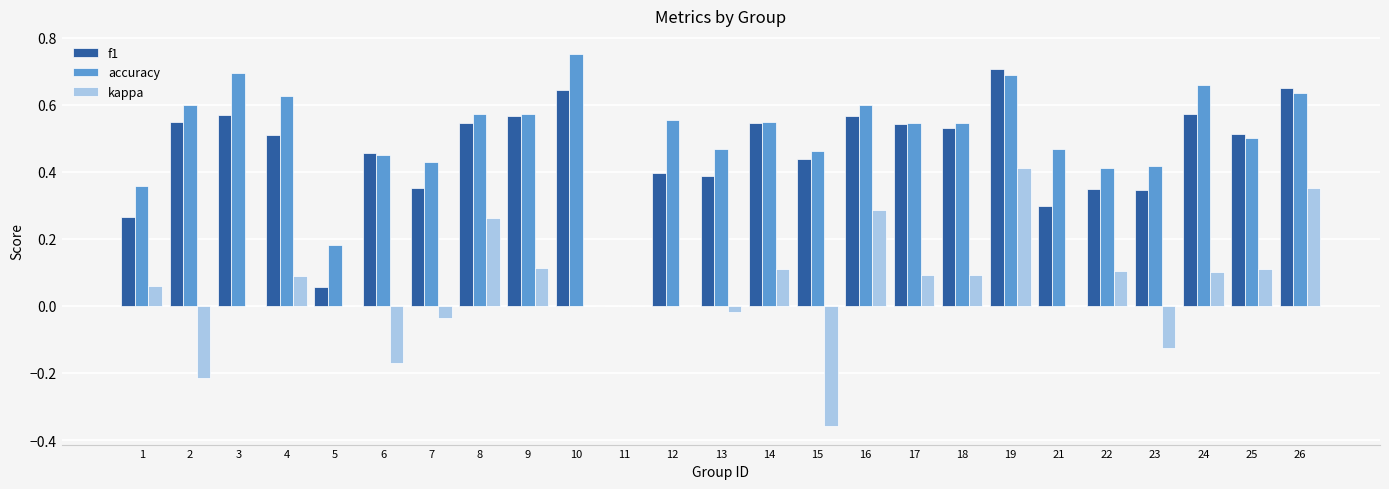

Is the value of accuracy at 7 greater than the value of f1 at 12?

Yes